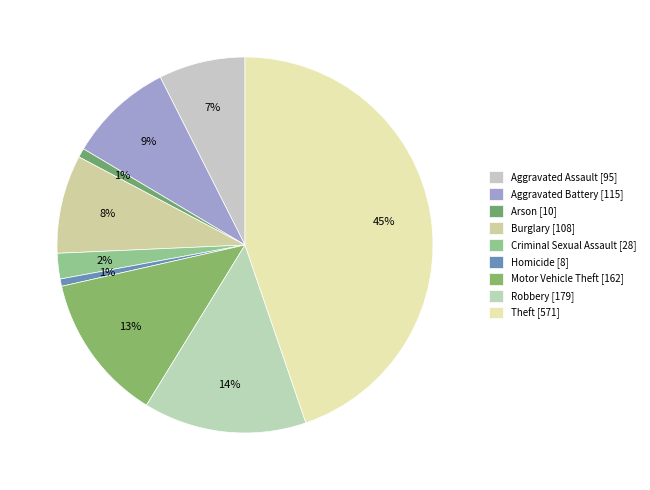

Which category has the biggest portion of the pie?

Theft